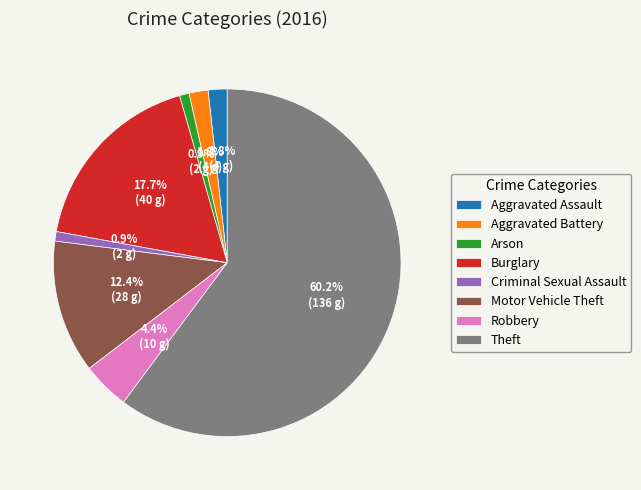

To the nearest percent, what portion does Motor Vehicle Theft represent?

12%